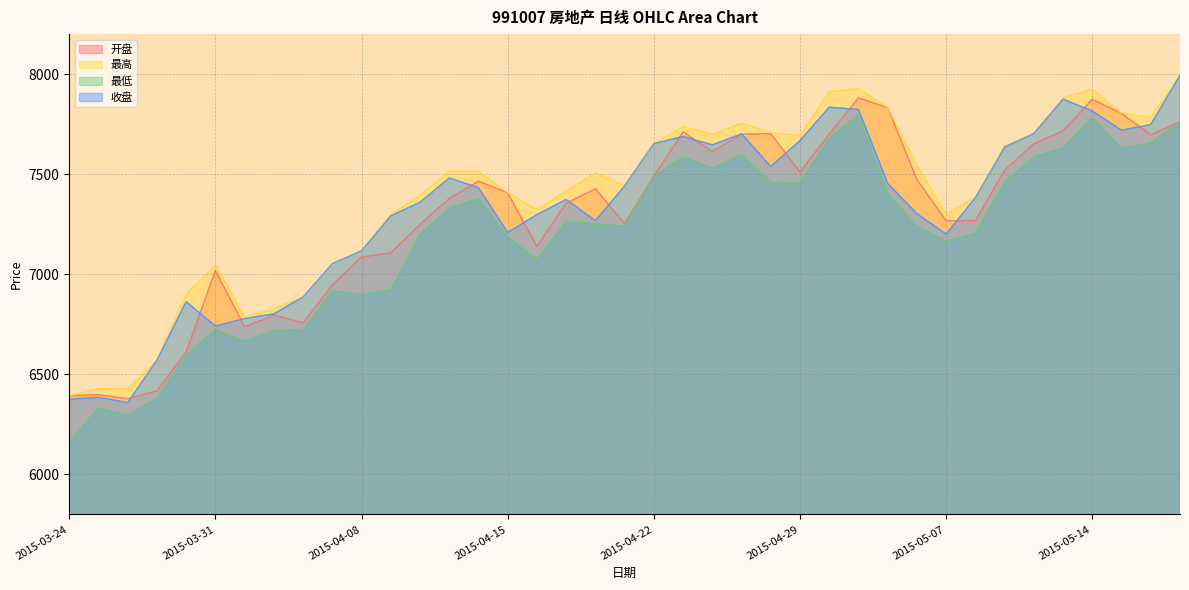

What is the minimum value for 收盘?

6359.0